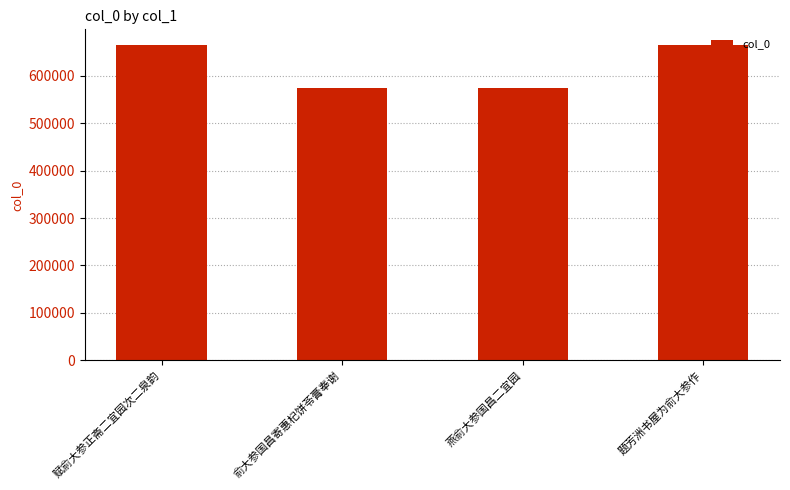

What is the label of the 1st bar from the left?

赋俞大参正斋二宜园次二泉韵